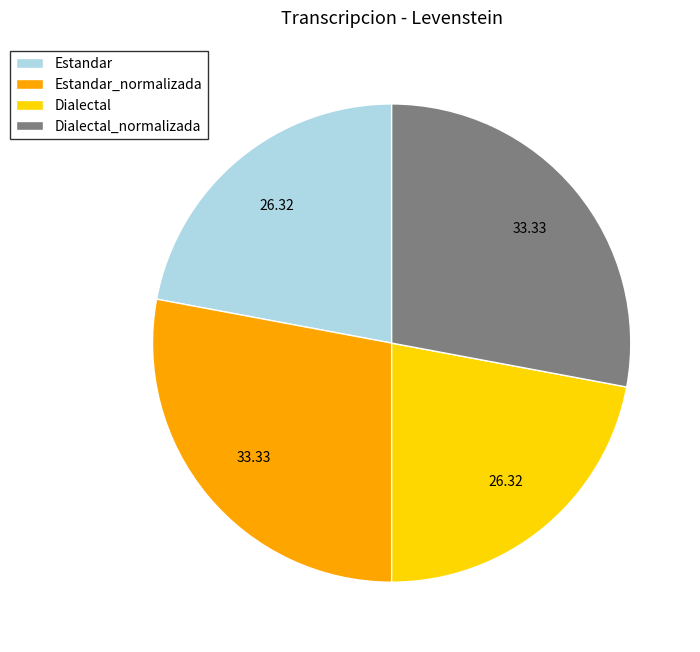

True or false: Estandar_normalizada accounts for 15% of the total.

False